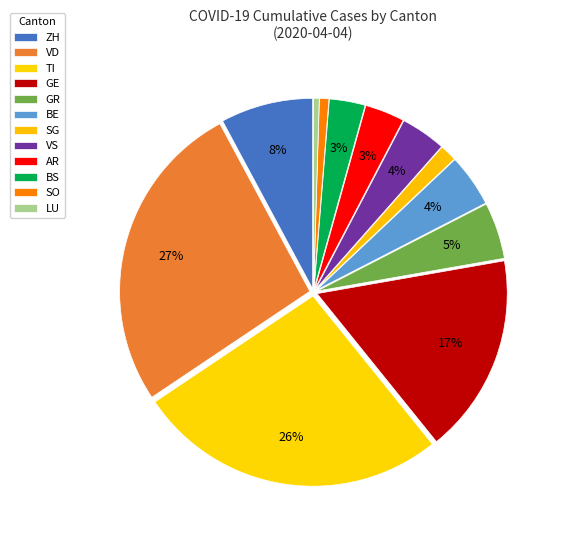

How many segments does this pie chart have?

12